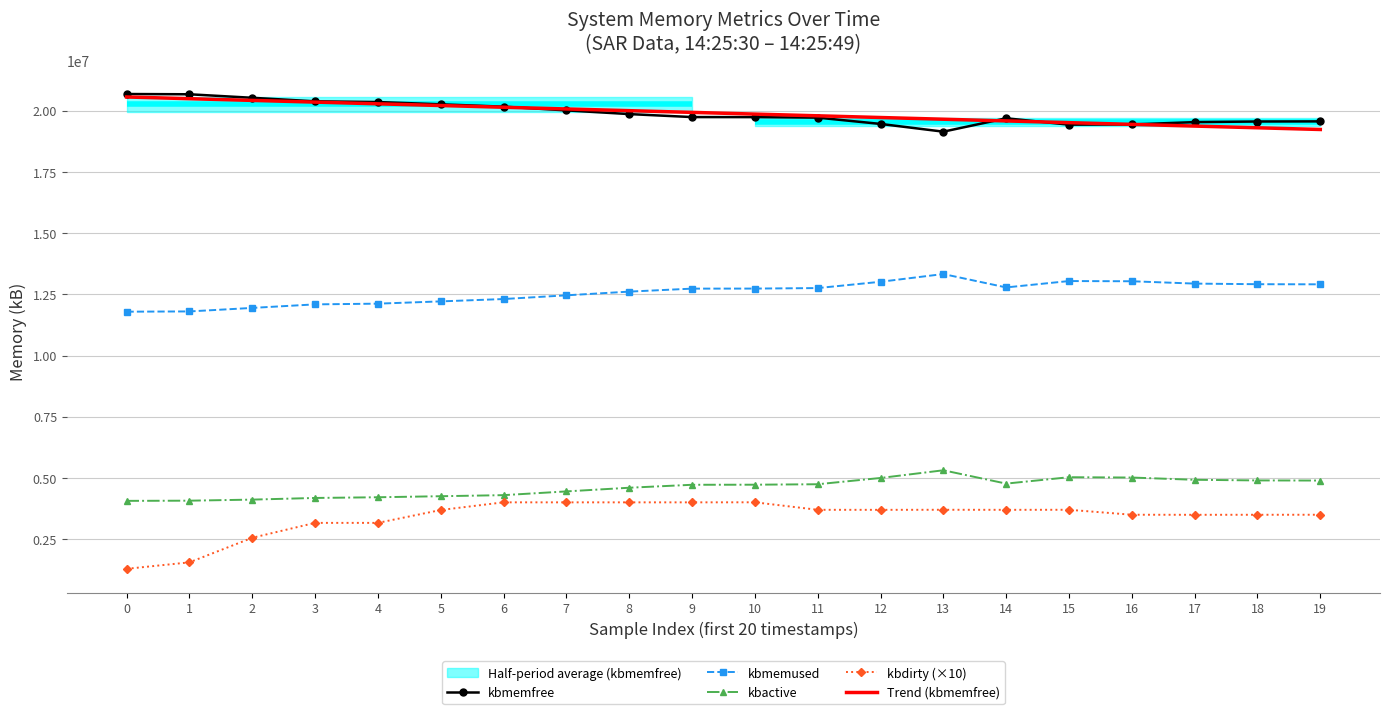

Is it true that kbmemfree equals 20681448.0 at 0?

True